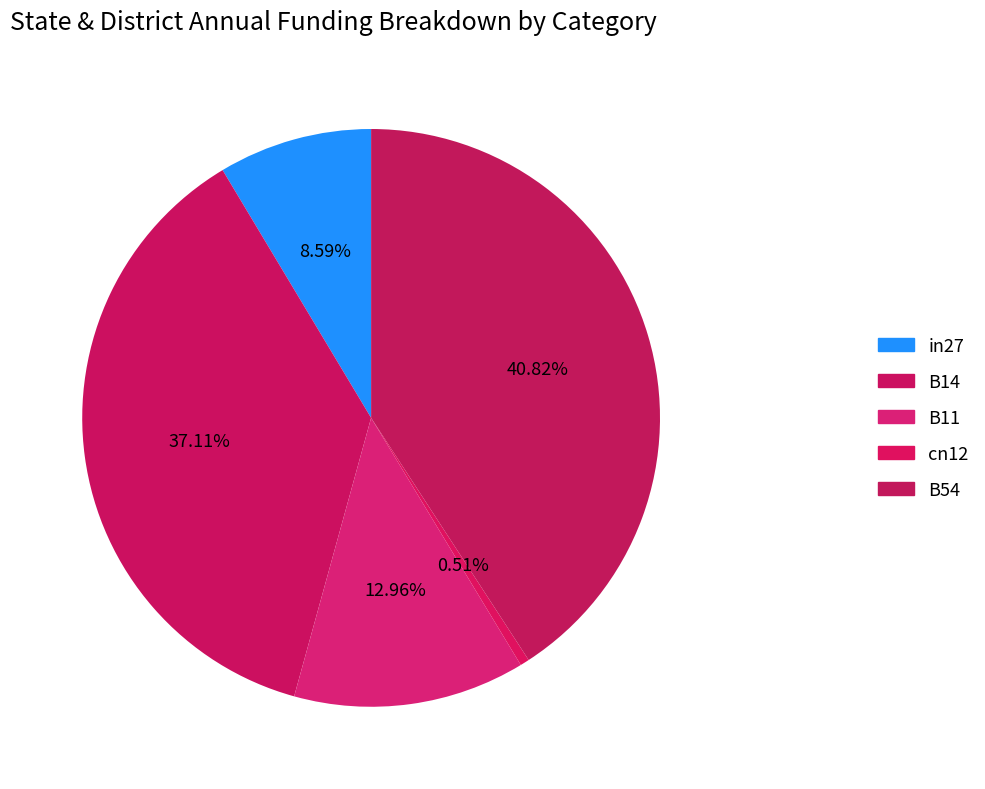

To the nearest percent, what is the average slice percentage?

20%